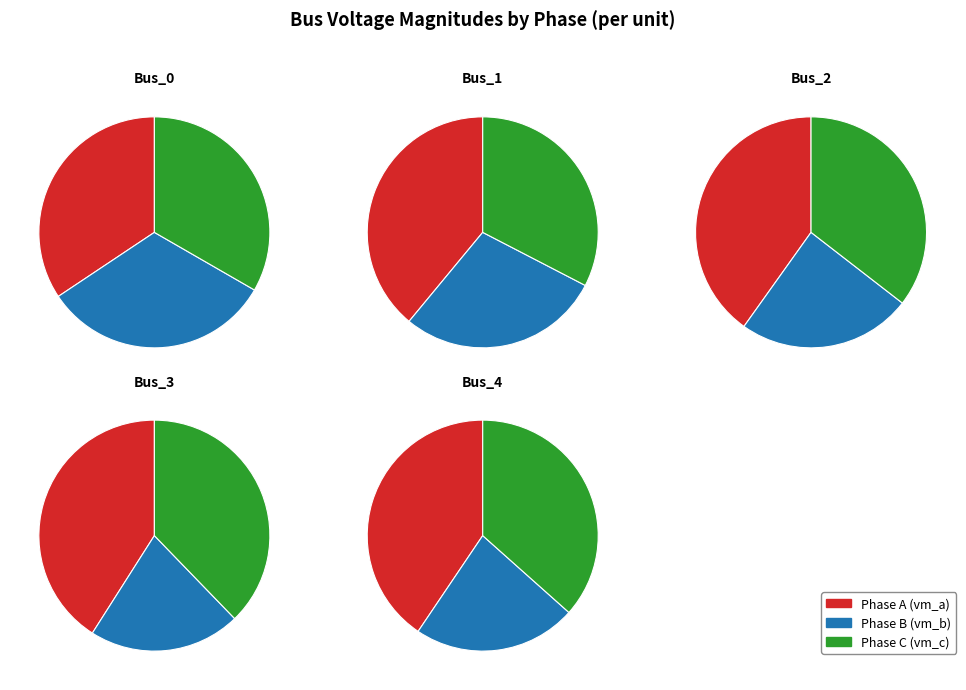

Does Bus_0 account for over 50% of the chart?

No